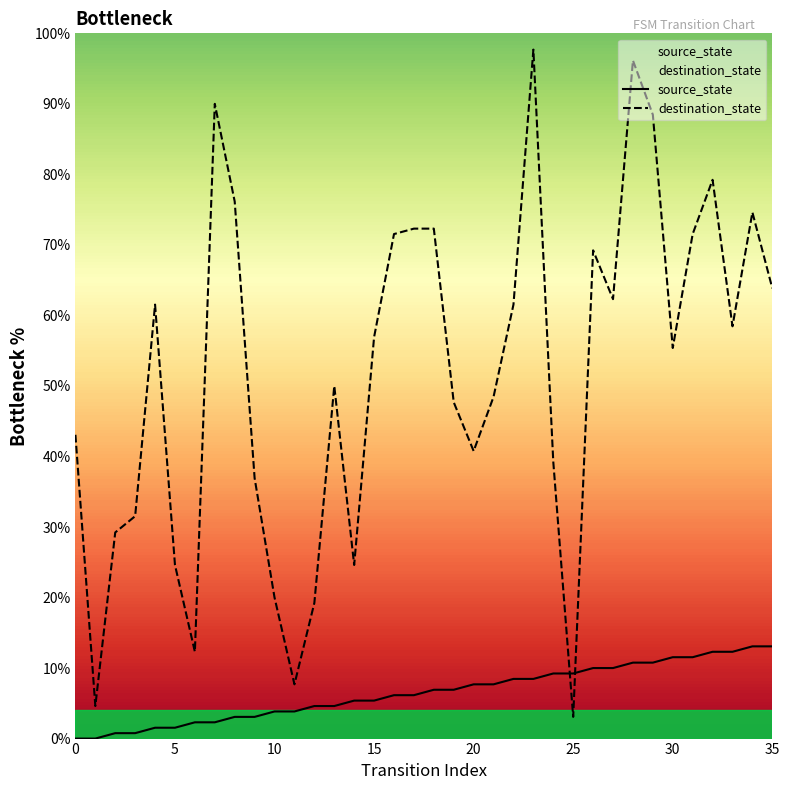

How many lines are shown in the chart?

2